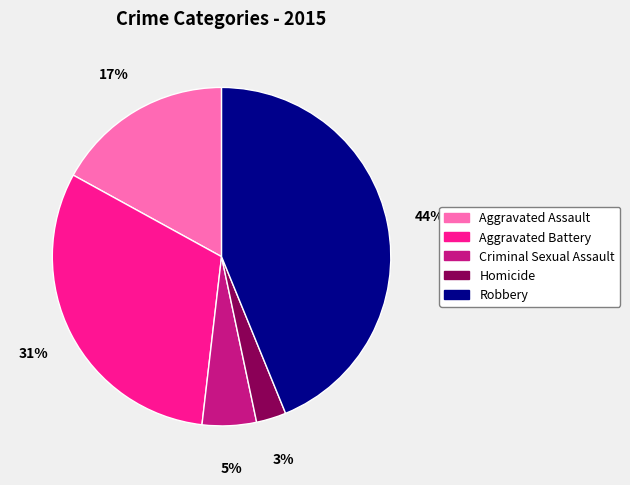

Between Homicide and Criminal Sexual Assault, which is larger?

Criminal Sexual Assault